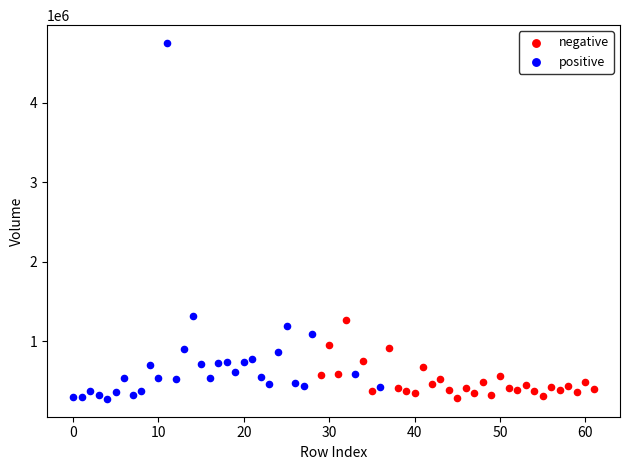

Which series has the largest Y range (max minus min)?

positive